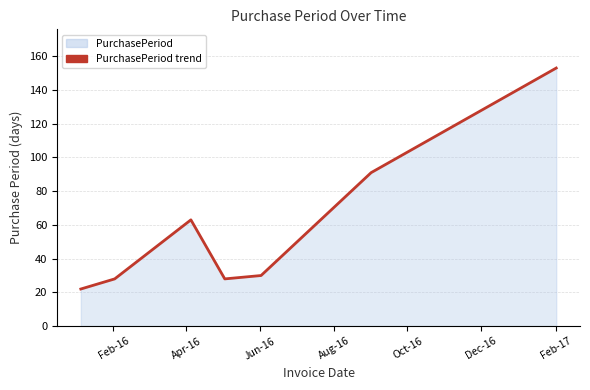

What is the sum of all values?

415